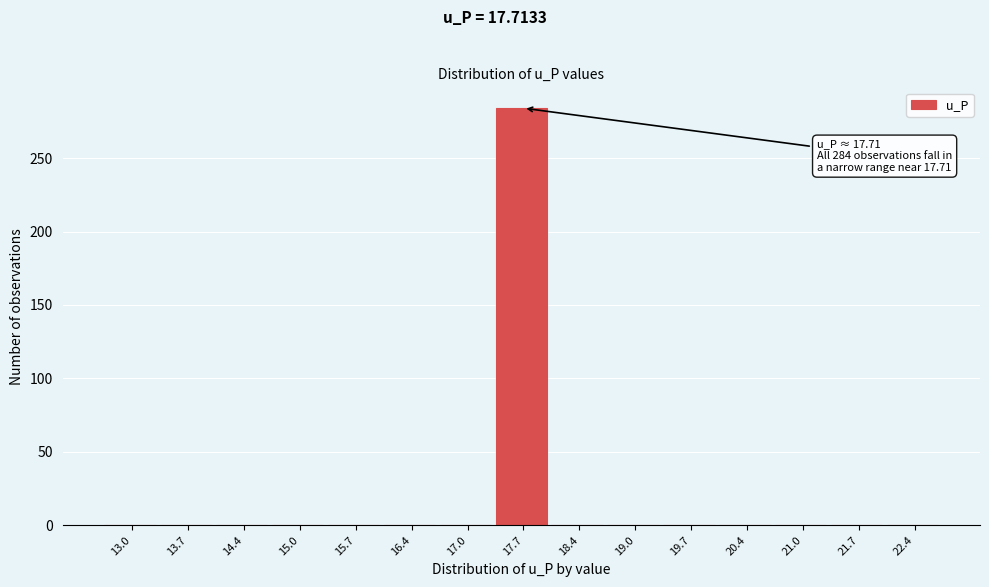

Which range on the x-axis has the tallest bar?

17.4 to 18.0